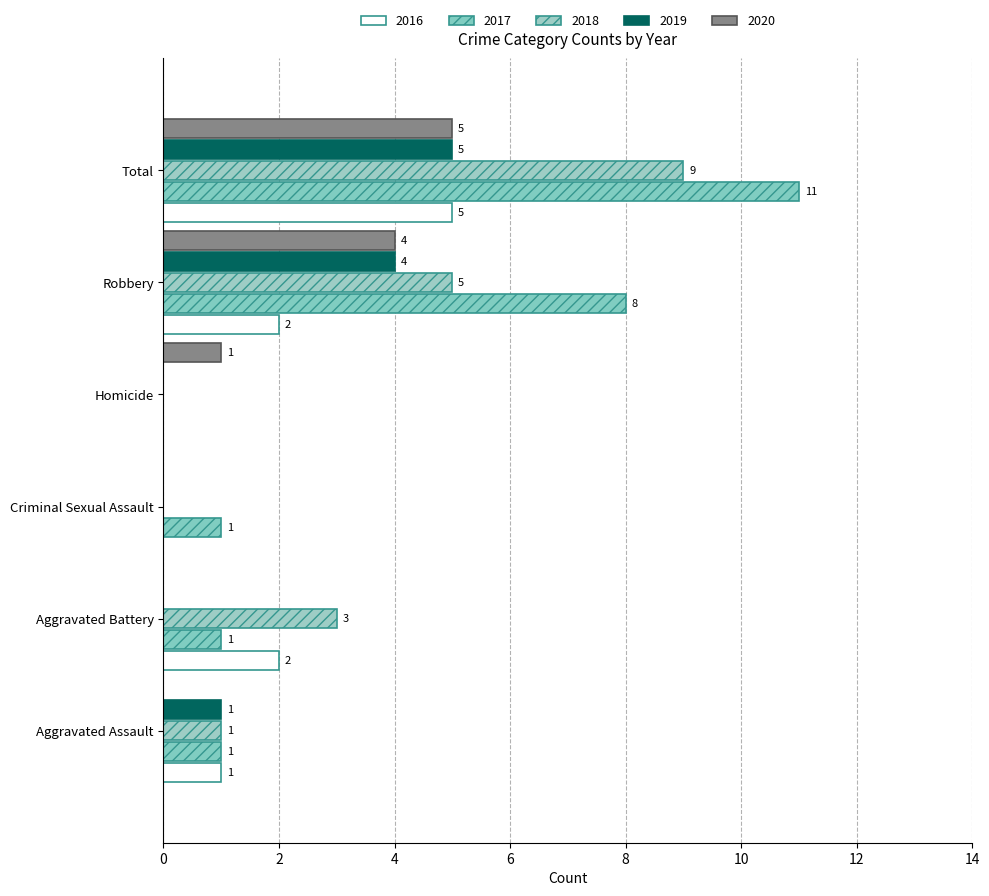

How many values in 2016 are above zero?

4